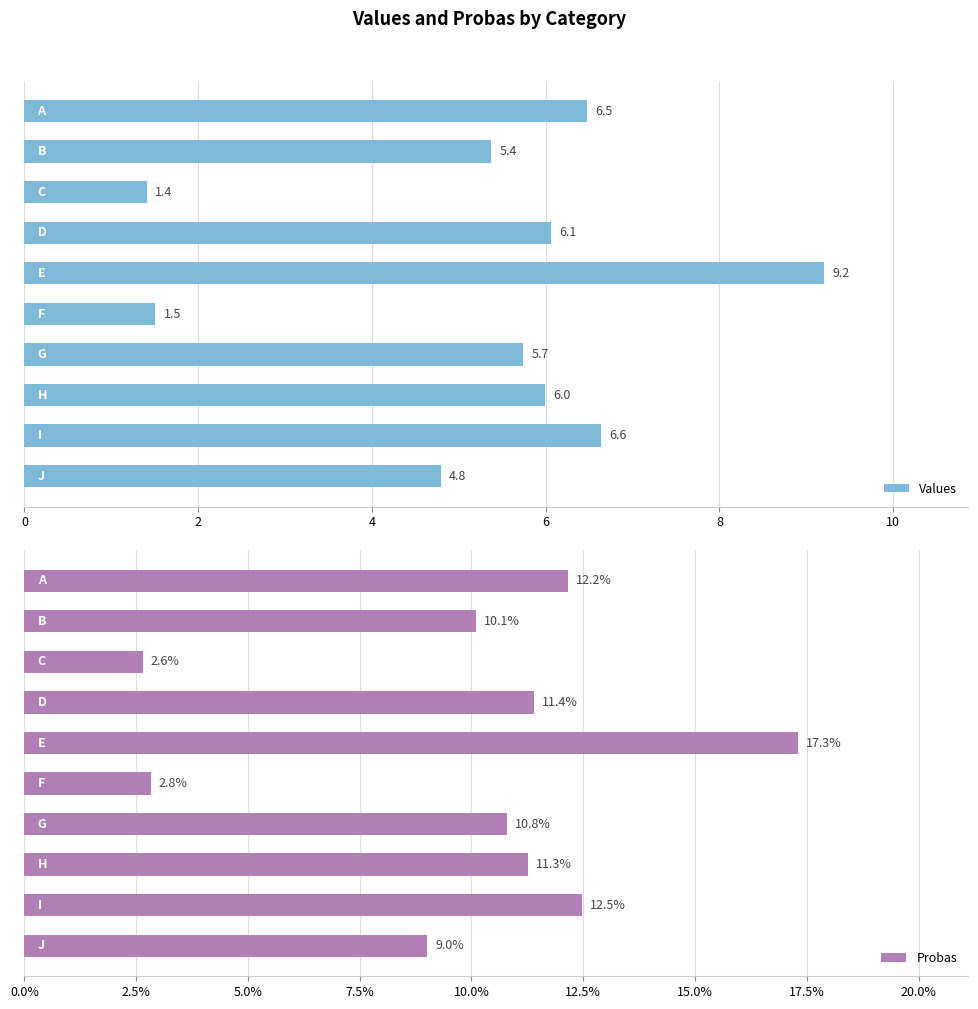

What is the sum of all Values values?

53.2